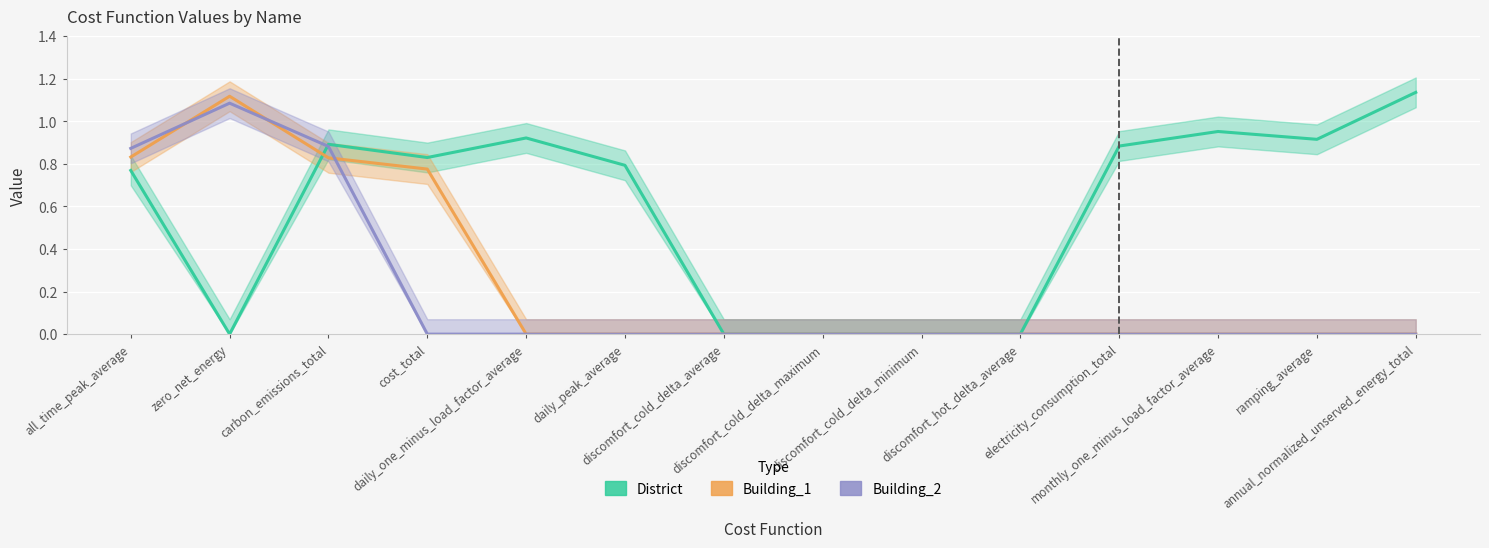

What is the value of the District point at the 11th from the left?

0.9